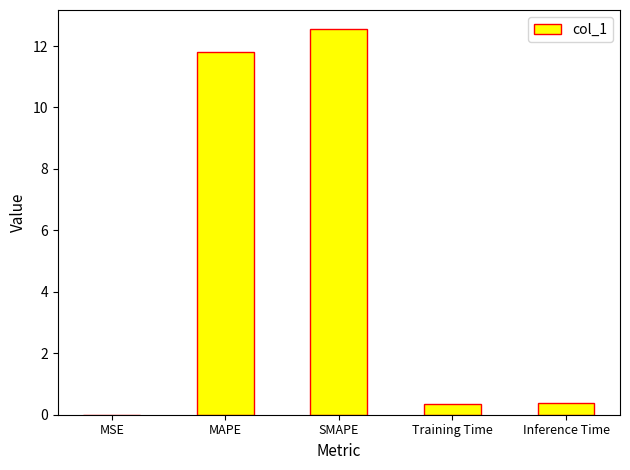

What is the sum of the values at MSE and Training Time?

0.4